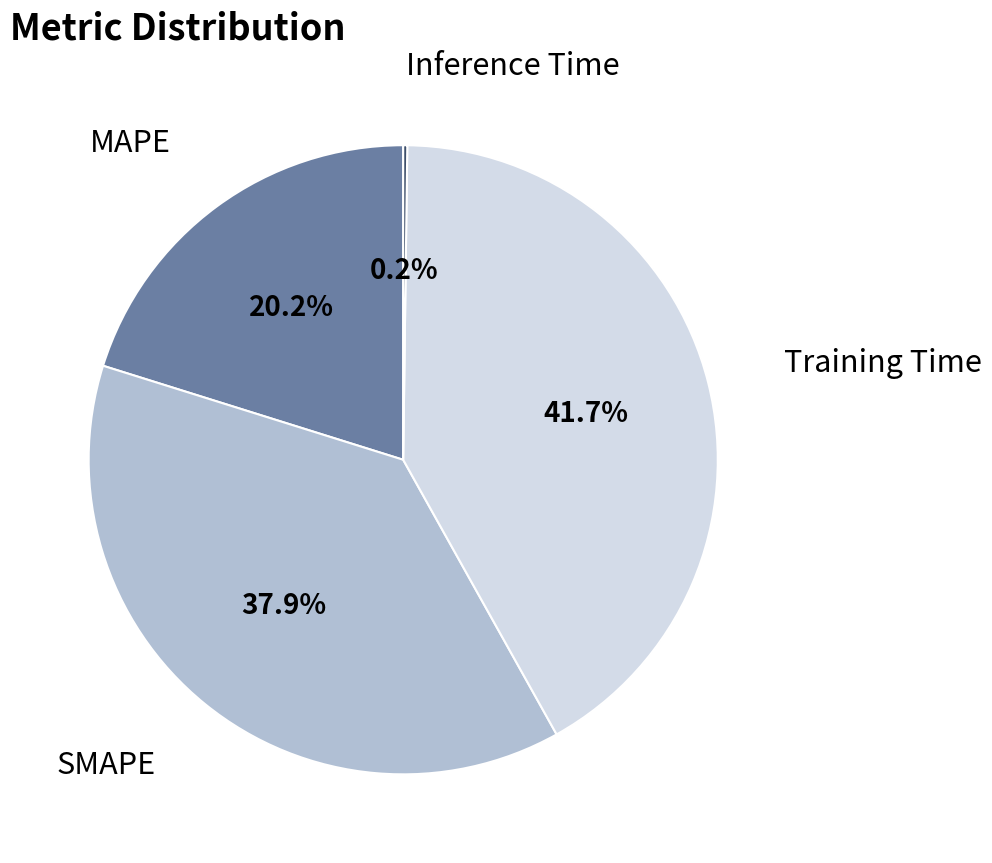

Is there a majority slice in this chart?

No